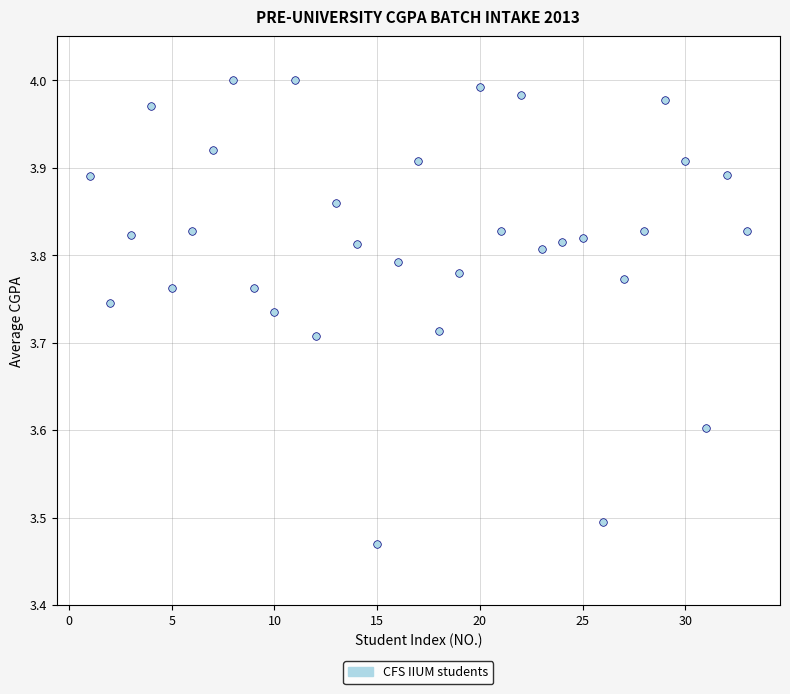

What is the range of X values (max minus min)?

32.0